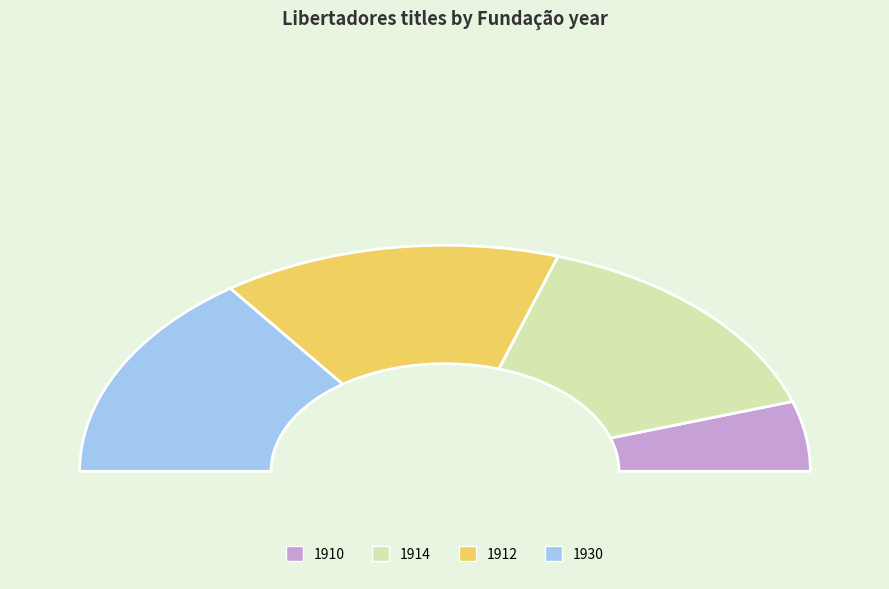

What percentage do 1910 and 1912 together represent?

40.0%